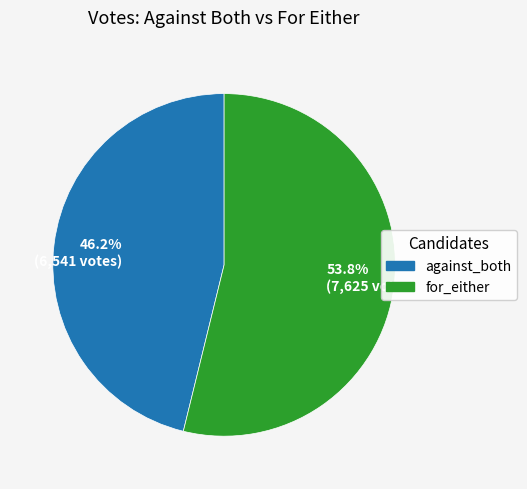

What percentage is the against_both slice, to the nearest percent?

46%